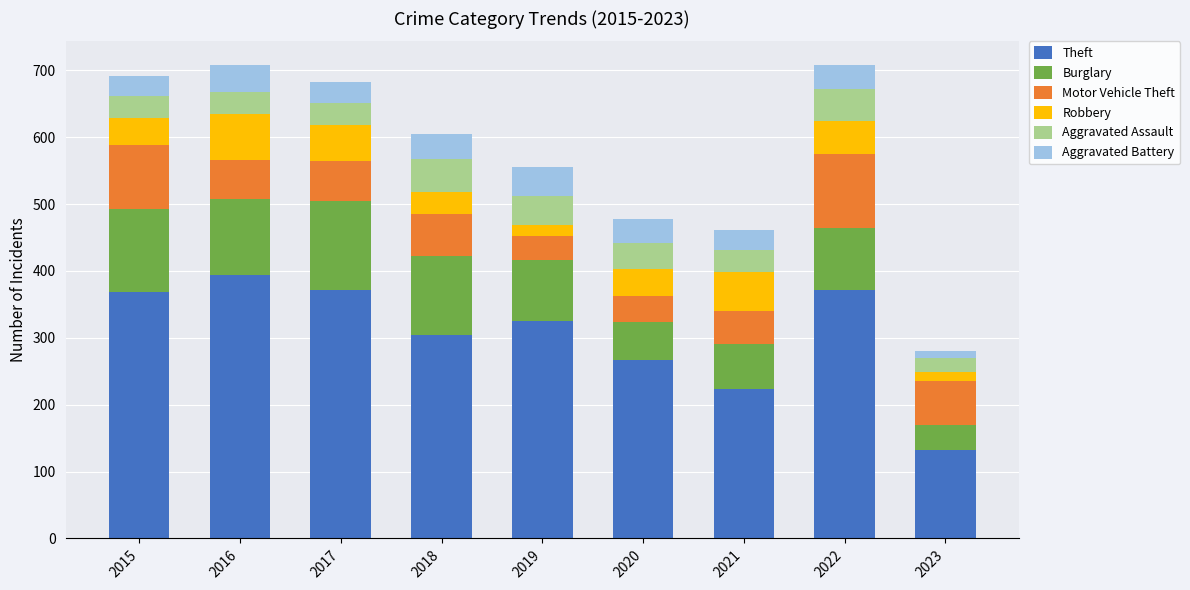

Which category has the highest value in the Theft series?

2016